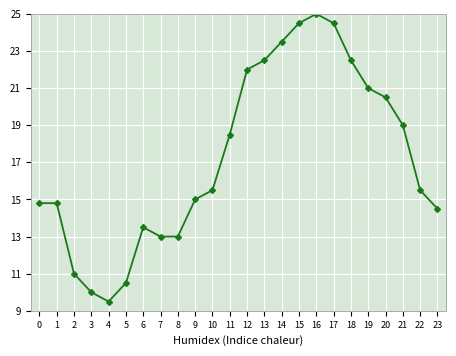

Read the value at 9.

15.0